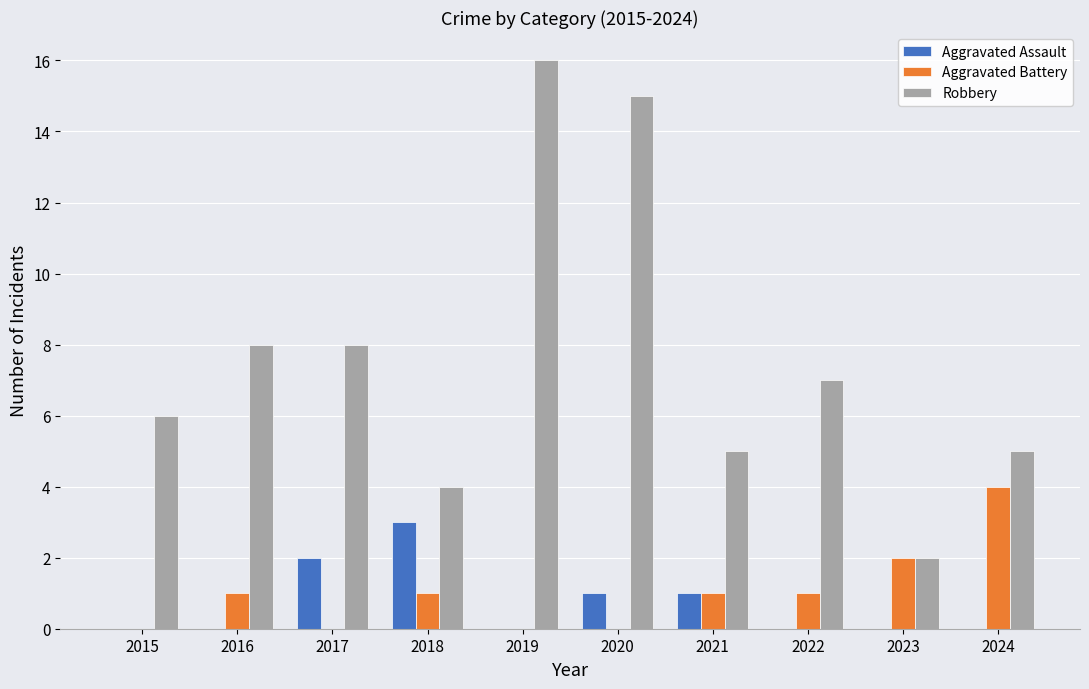

Is the value of Aggravated Battery at 2021 greater than the value of Robbery at 2023?

No